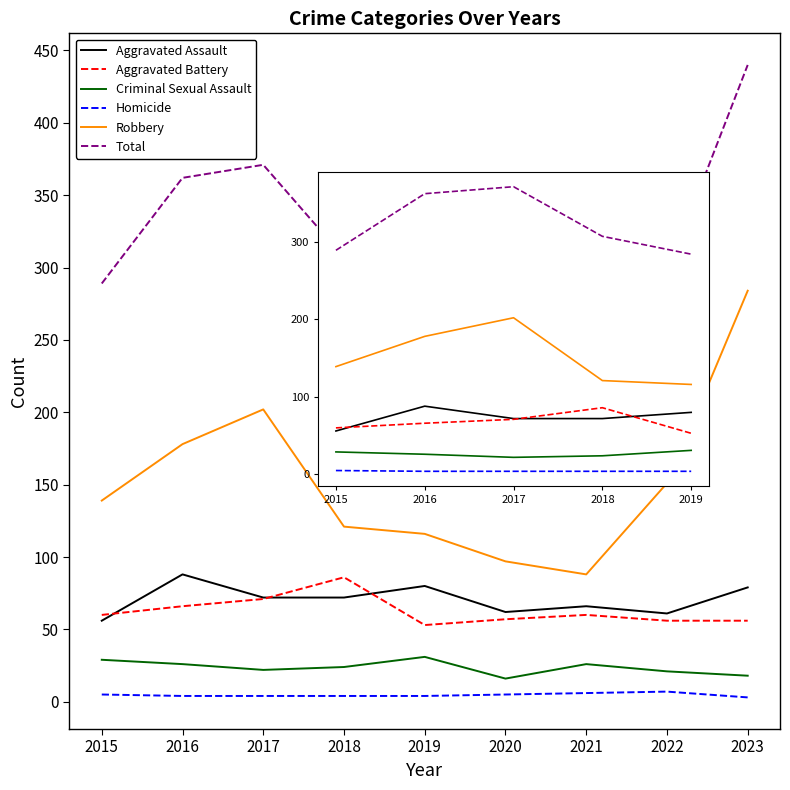

Does the chart display data point markers on the line(s)?

No